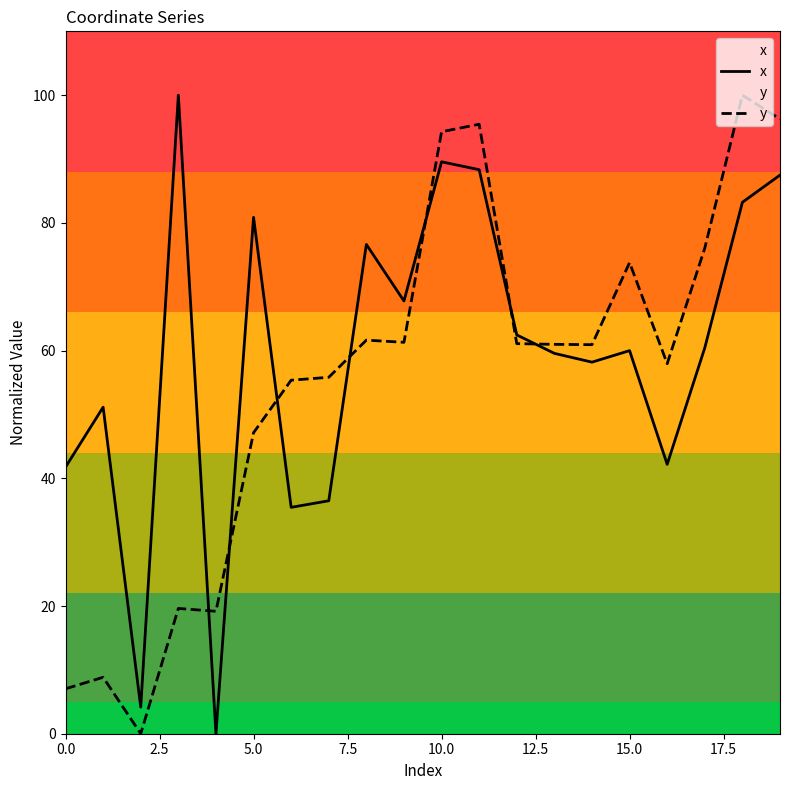

What is the spread (max minus min) of values at 0.0?

34.7